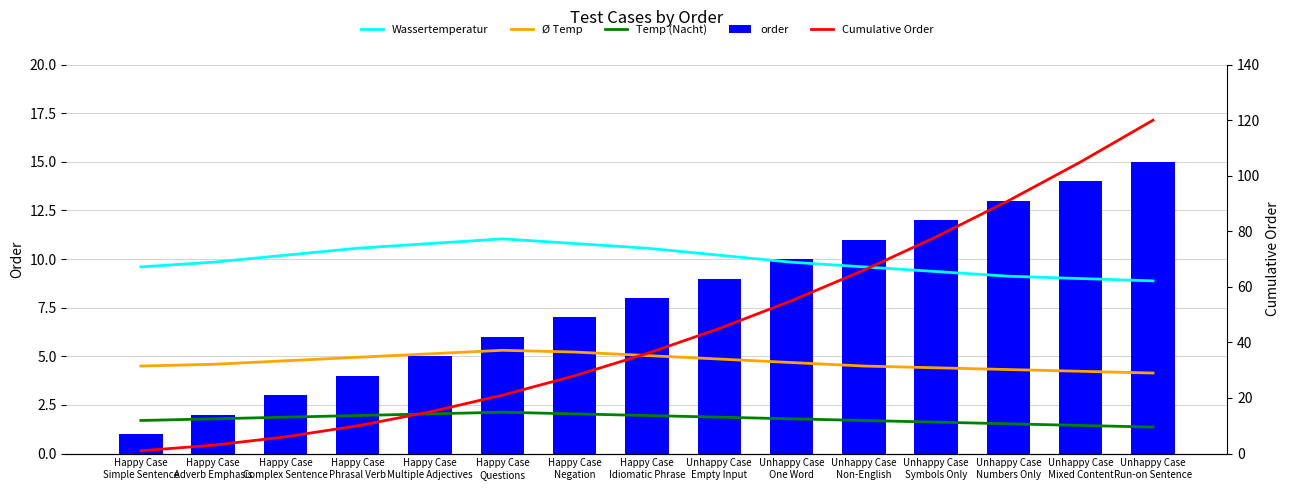

How many groups of bars are there?

15